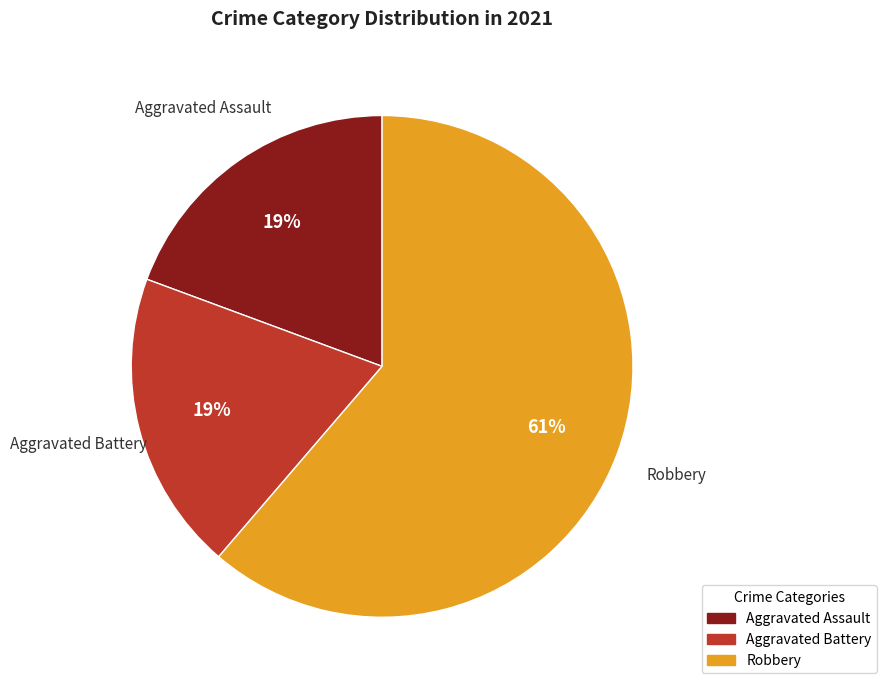

To the nearest percent, what is the difference between the largest and smallest slice percentages?

42%